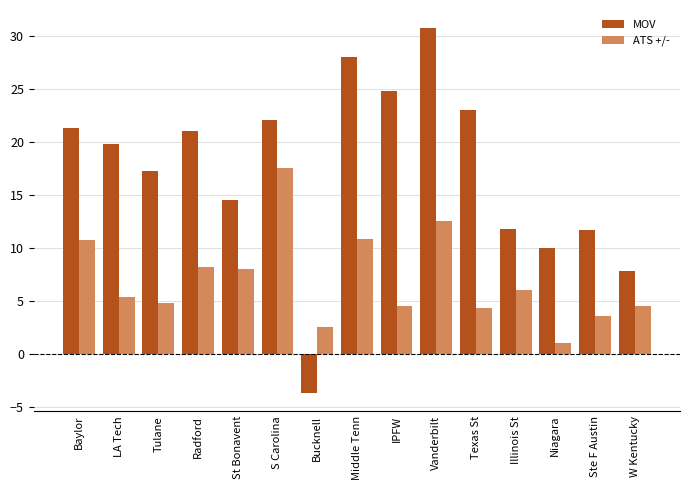

The MOV series shows 30.7 at Vanderbilt. True or false?

True